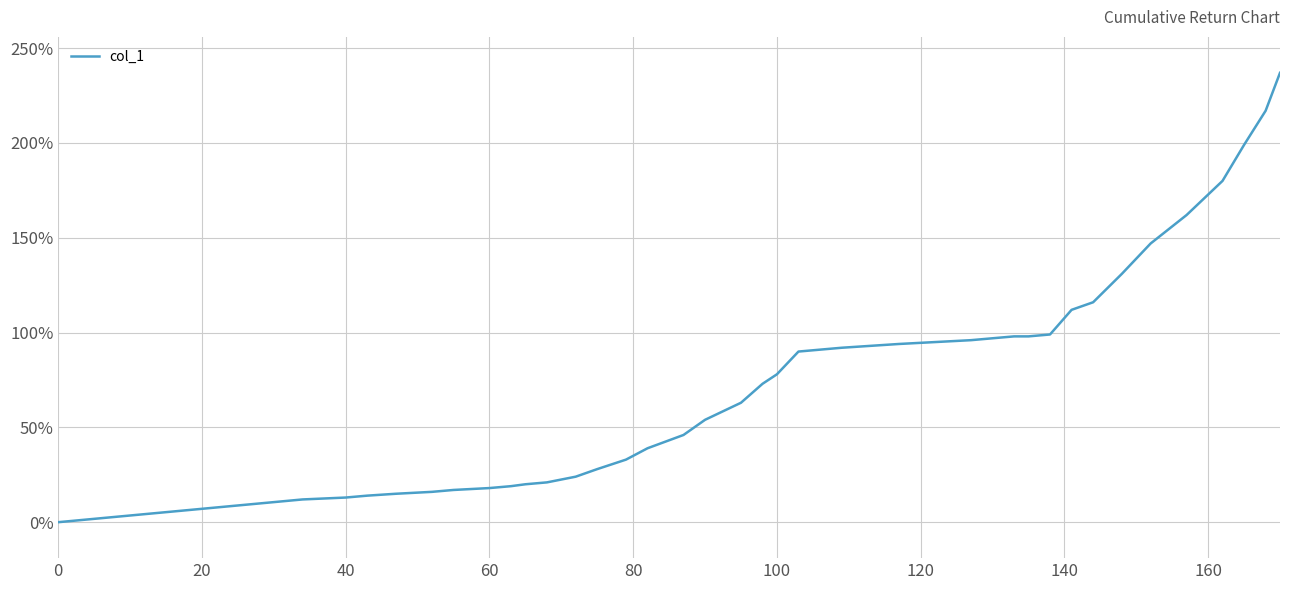

What is the value of the 38th point from the left?

2.0